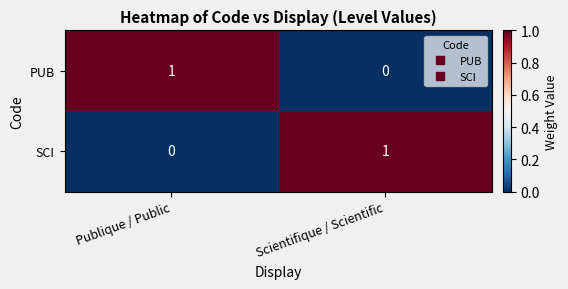

Where is PUB nearest to the value 0?

Scientifique / Scientific